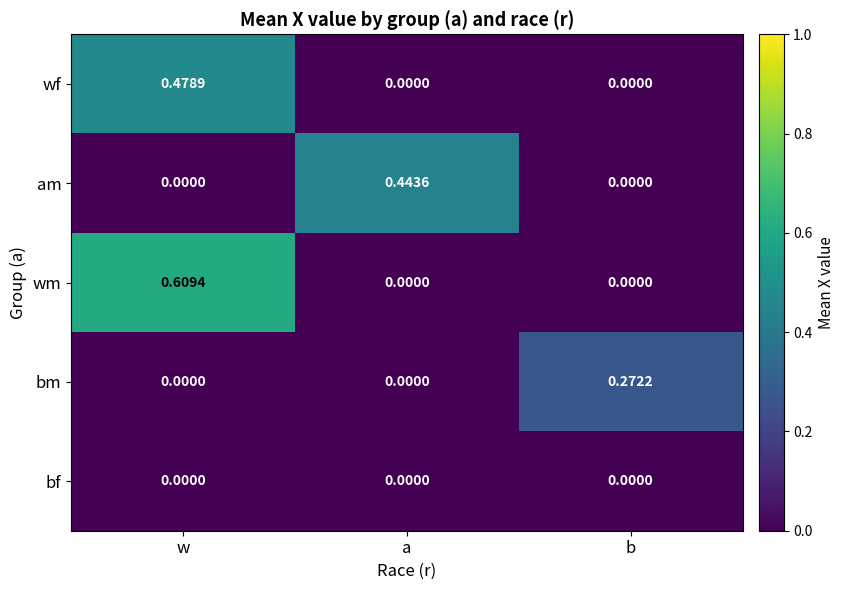

Which label corresponds to the largest value in the chart?

w